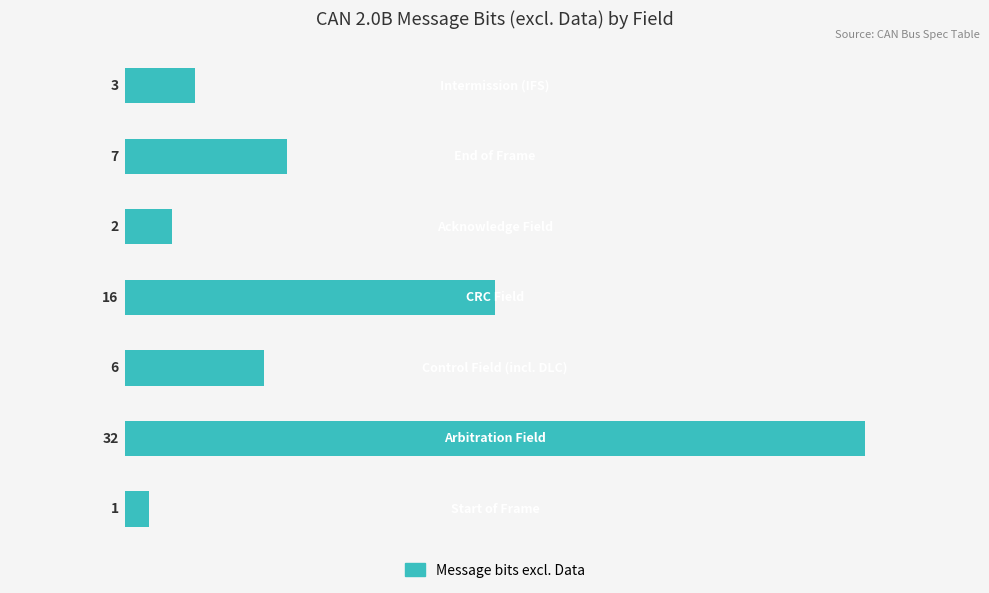

Reading bottom to top, what are all the values shown in this chart?

1	32	6	16	2	7	3